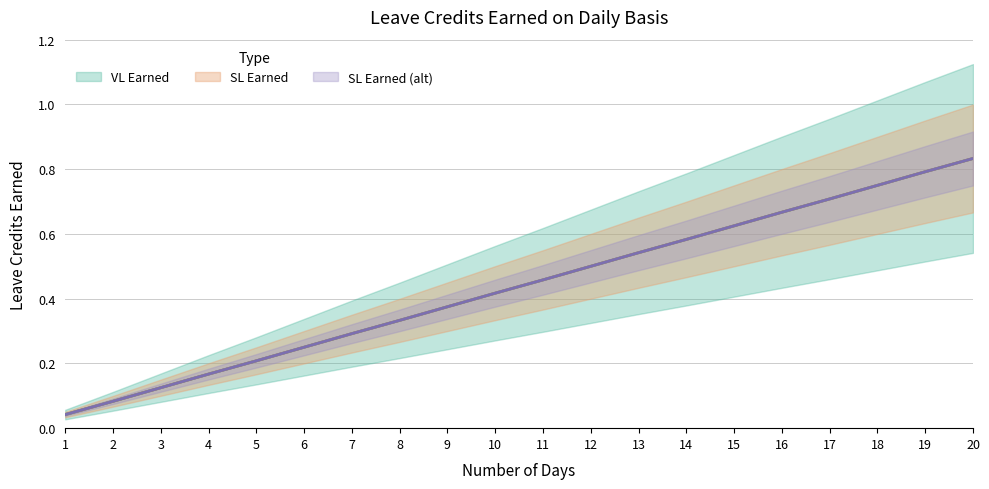

Reading left to right, extract all data points from this chart.

VL Earned: 0.0	0.1	0.1	0.2	0.2	0.2	0.3	0.3	0.4	0.4	0.5	0.5	0.5	0.6	0.6	0.7	0.7	0.8	0.8	0.8
SL Earned: 0.0	0.1	0.1	0.2	0.2	0.2	0.3	0.3	0.4	0.4	0.5	0.5	0.5	0.6	0.6	0.7	0.7	0.8	0.8	0.8
SL Earned (dup): 0.0	0.1	0.1	0.2	0.2	0.2	0.3	0.3	0.4	0.4	0.5	0.5	0.5	0.6	0.6	0.7	0.7	0.8	0.8	0.8